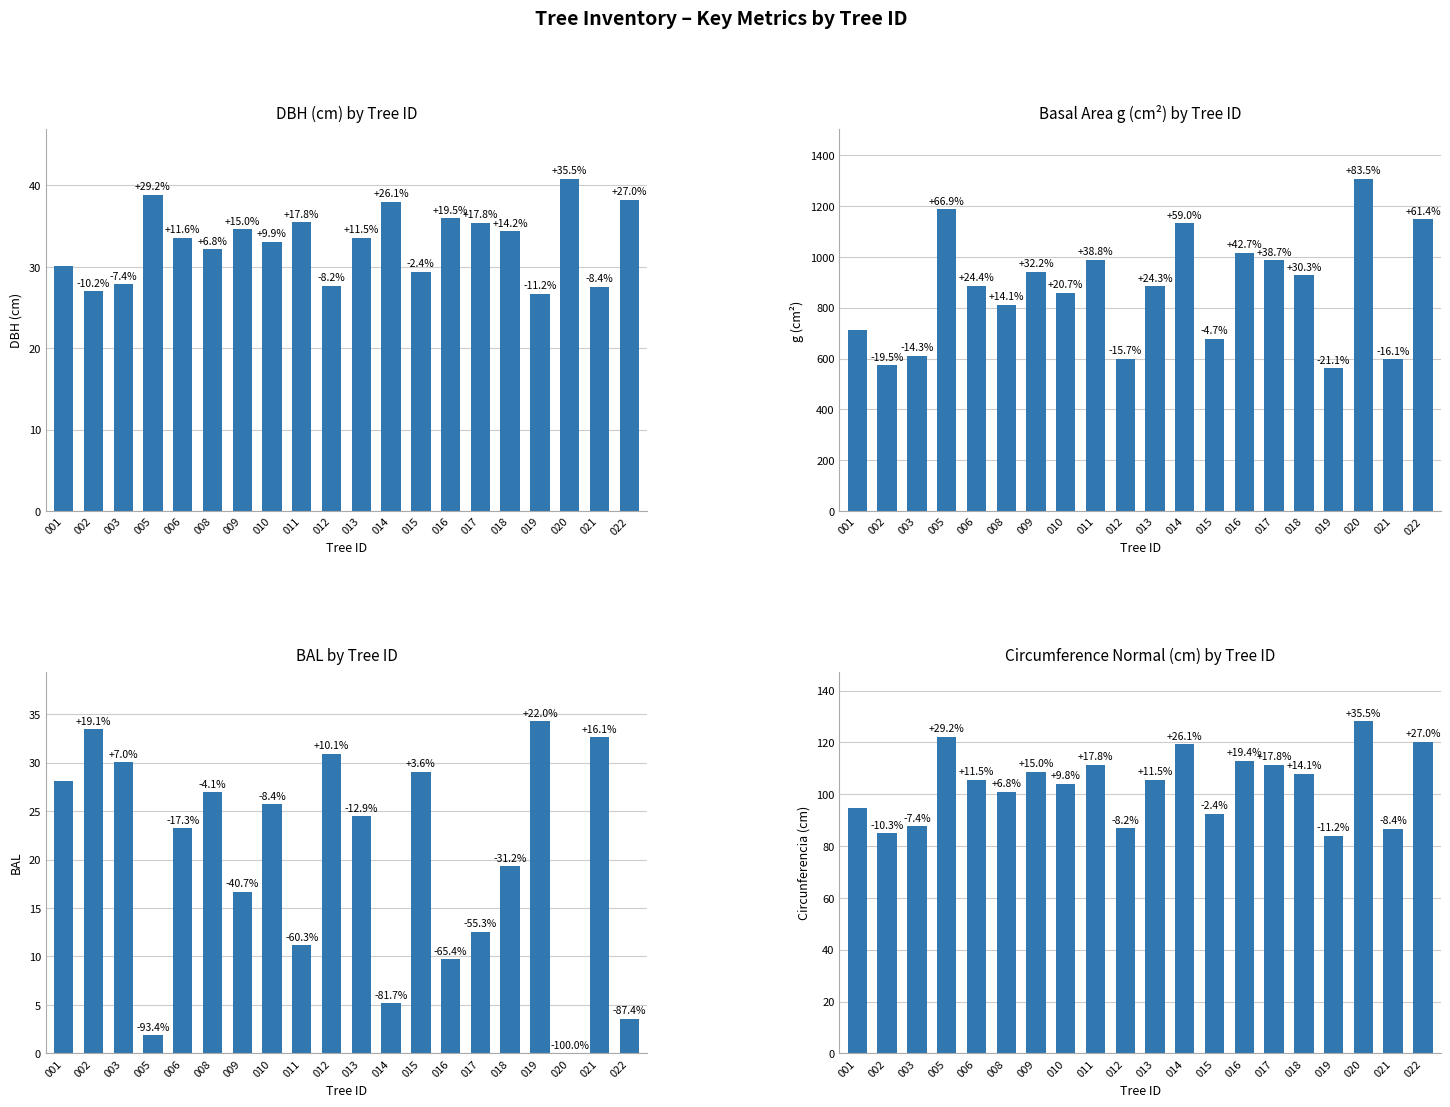

At which label does Circunferencia Normal reach its minimum?

019